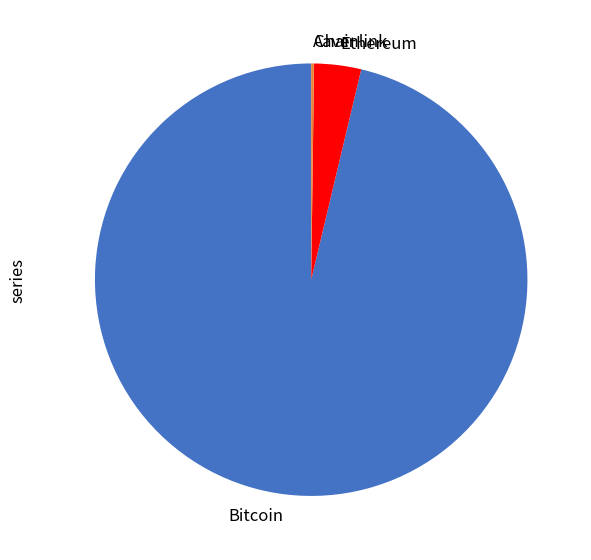

Is Bitcoin the majority of the pie?

Yes